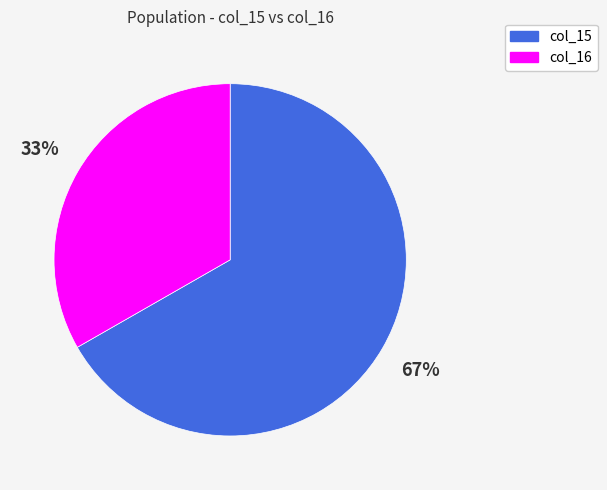

Is there any slice that represents more than half of the pie?

Yes